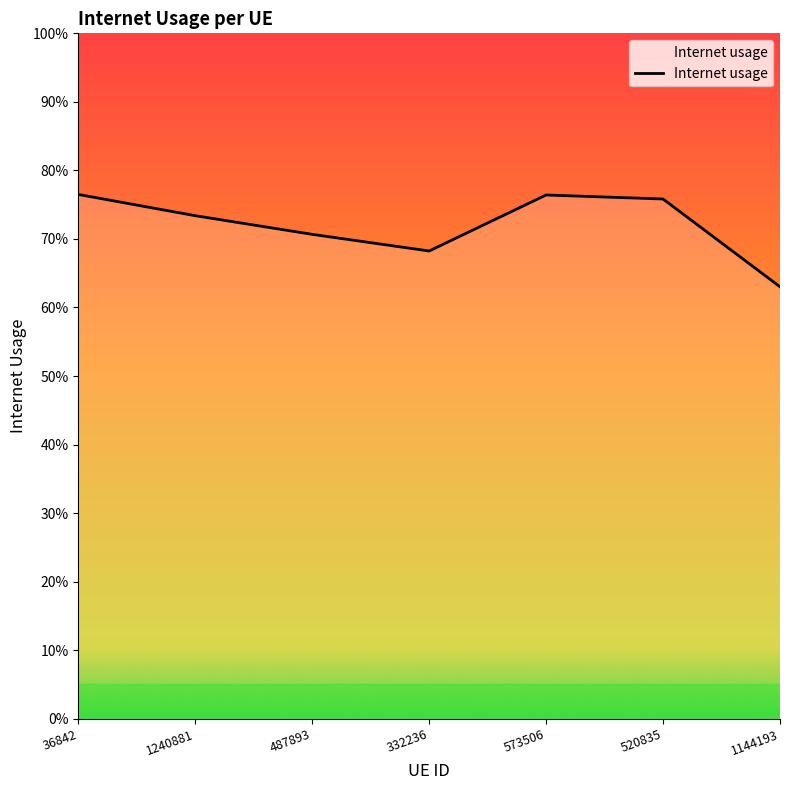

The chart shows a value of 0.3 at 1144193. True or false?

False